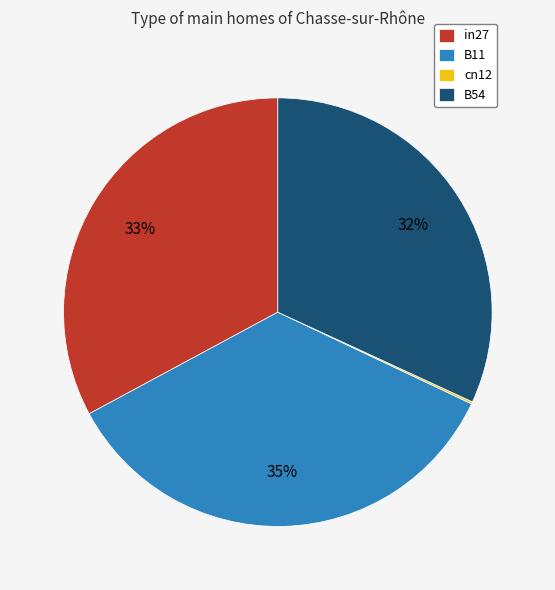

To the nearest percent, what portion does B54 represent?

32%